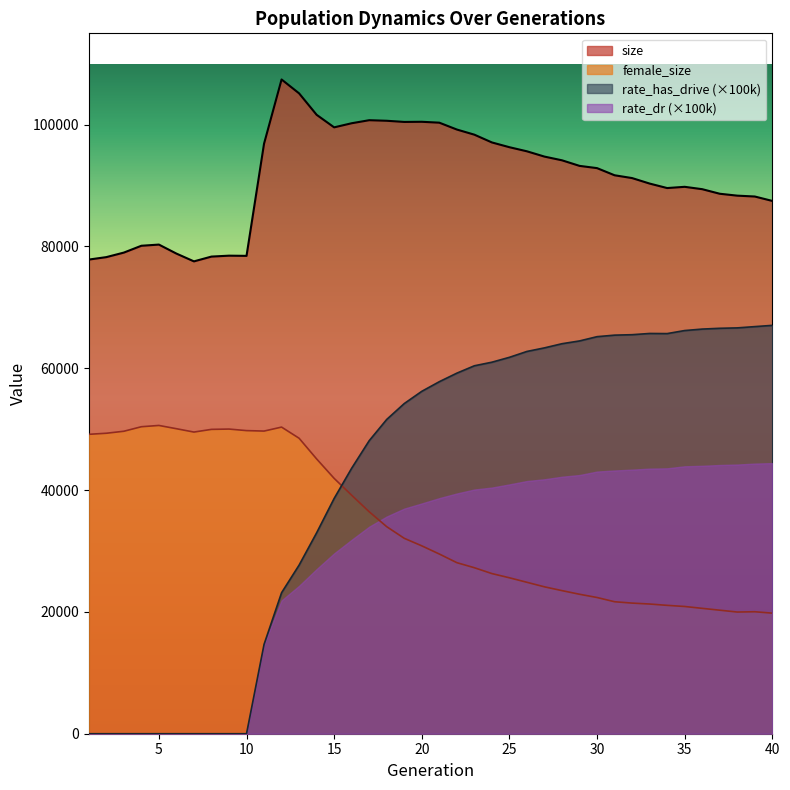

At which category does the chart reach its peak across all series?

12